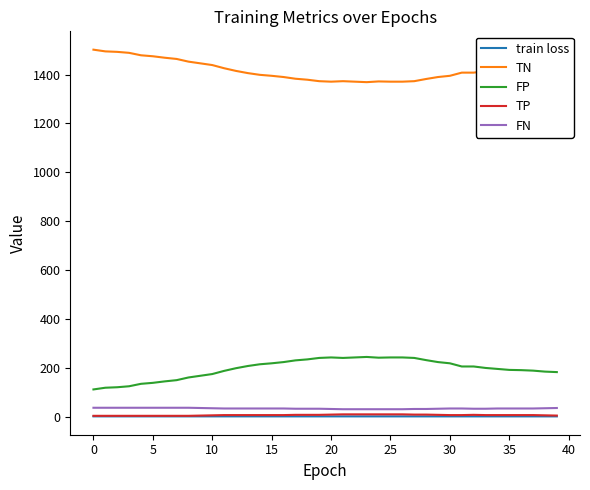

Which series has the largest total across all categories?

TN